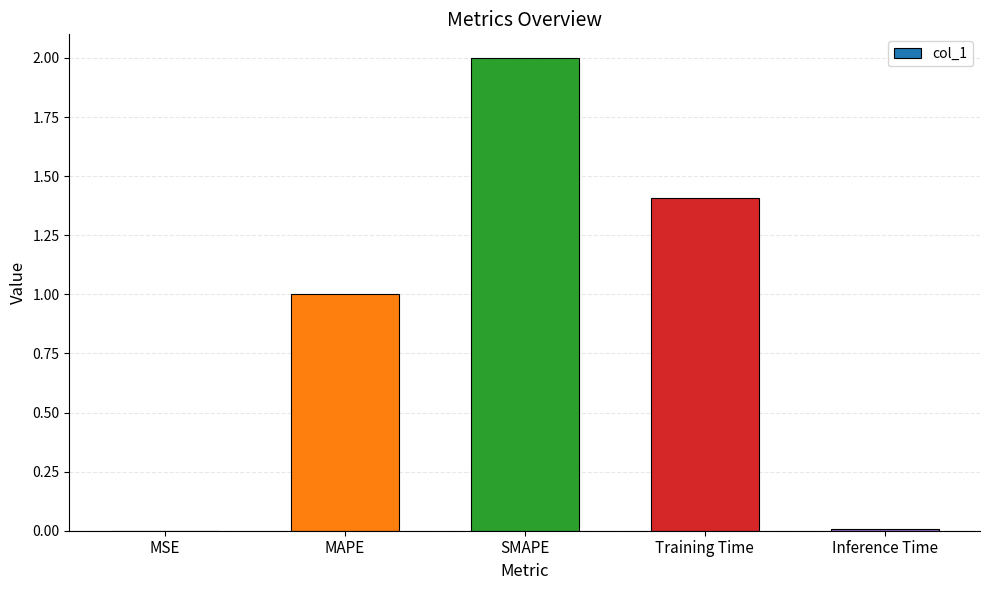

What is the sum of the values at SMAPE and MAPE?

3.0